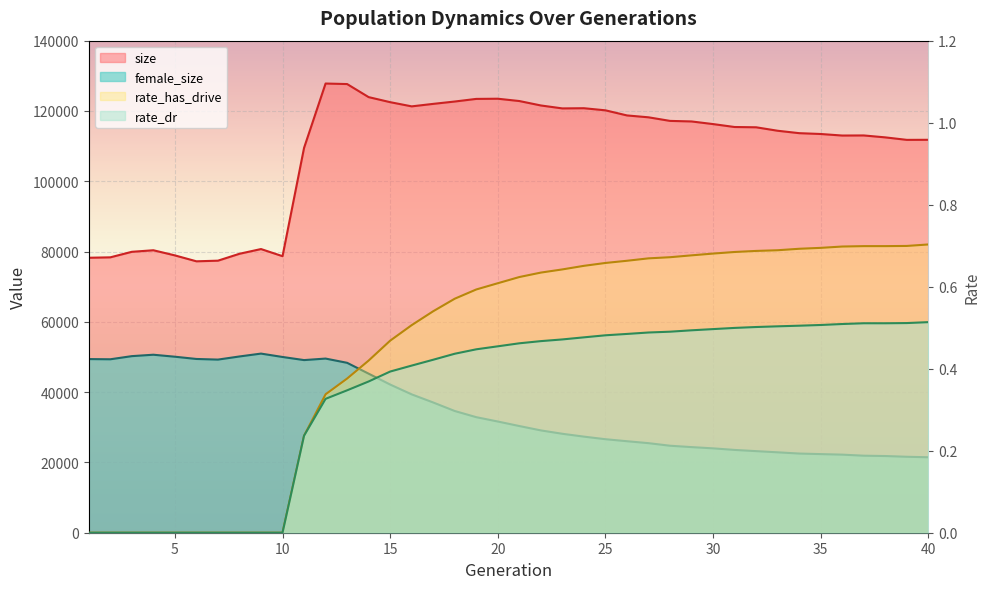

True or false: rate_dr and size intersect in this chart.

False